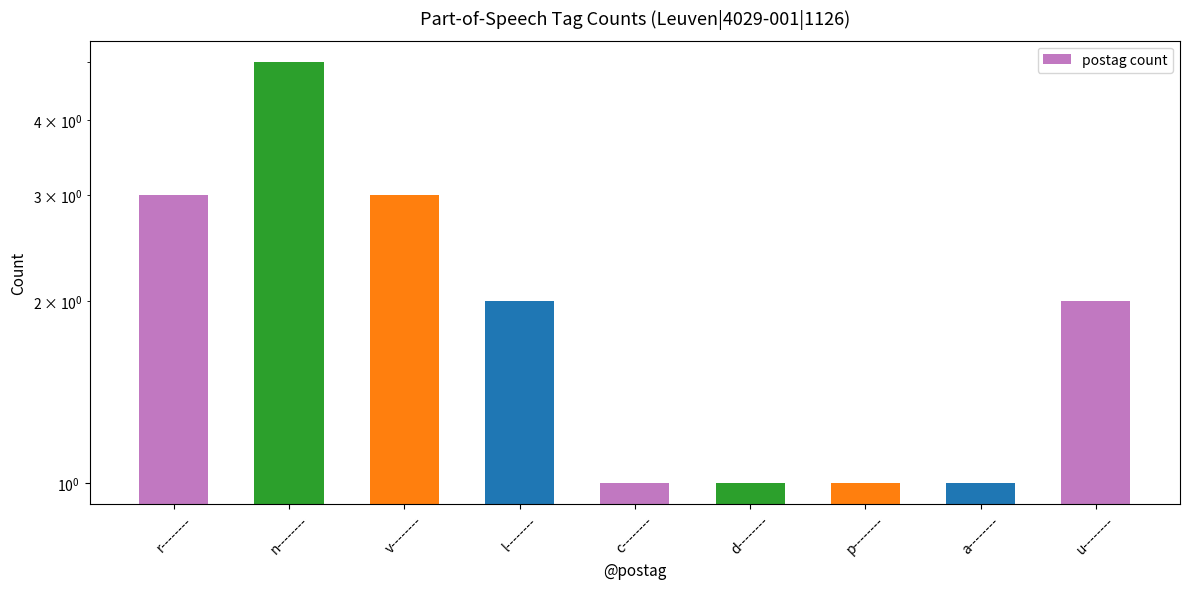

Approximately how many times larger is the value at u-------- compared to d--------?

2.0